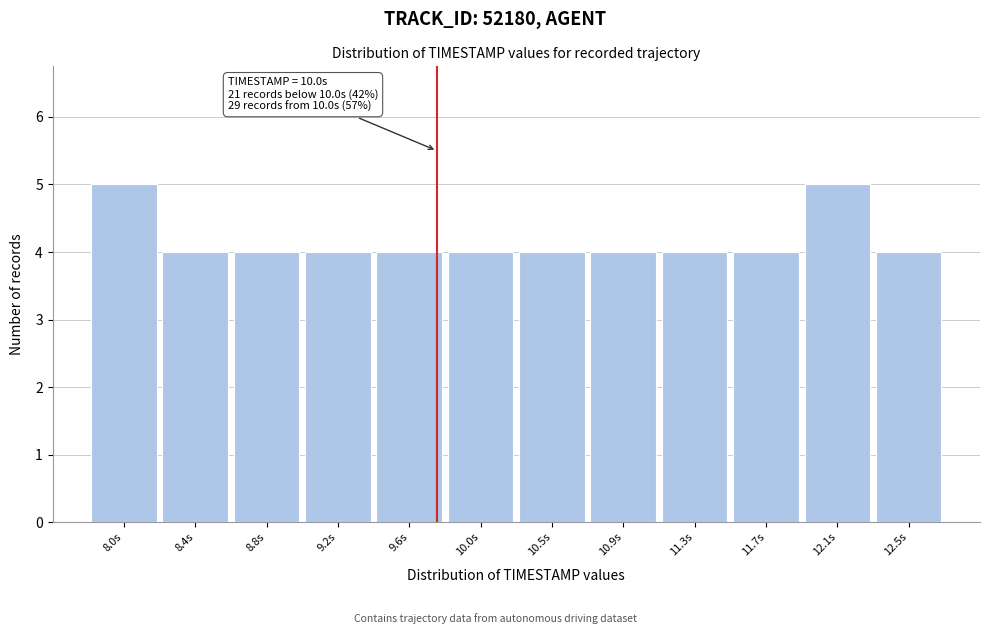

Reading left to right, extract all data points from this chart.

8.0s=5	8.4s=4	8.8s=4	9.2s=4	9.6s=4	10.0s=4	10.5s=4	10.9s=4	11.3s=4	11.7s=4	12.1s=5	12.5s=4